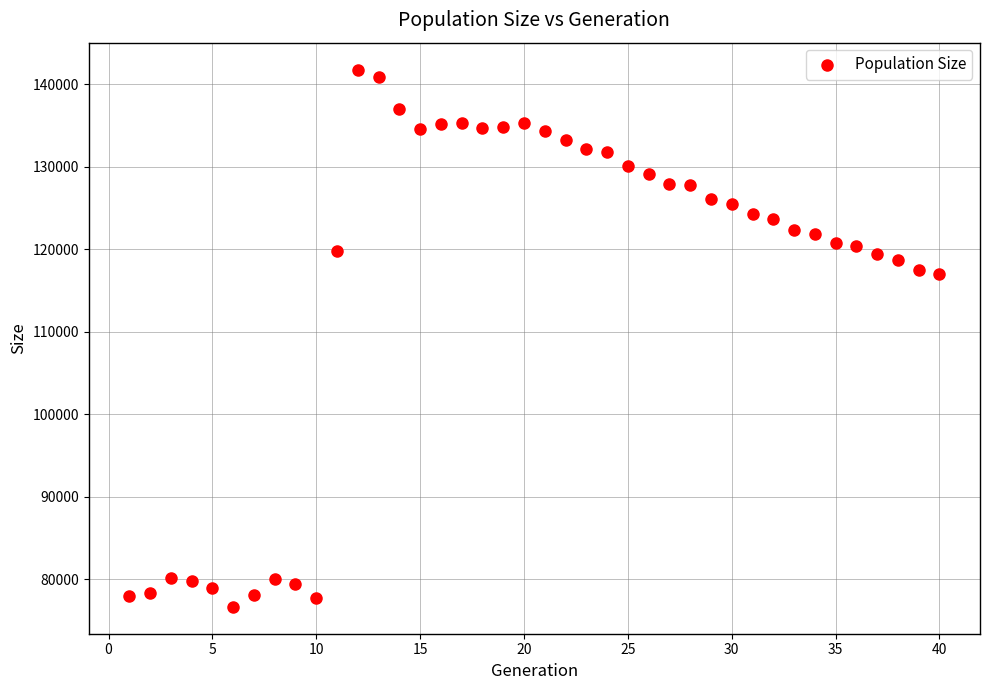

What is the range of Y values (max minus min)?

65162